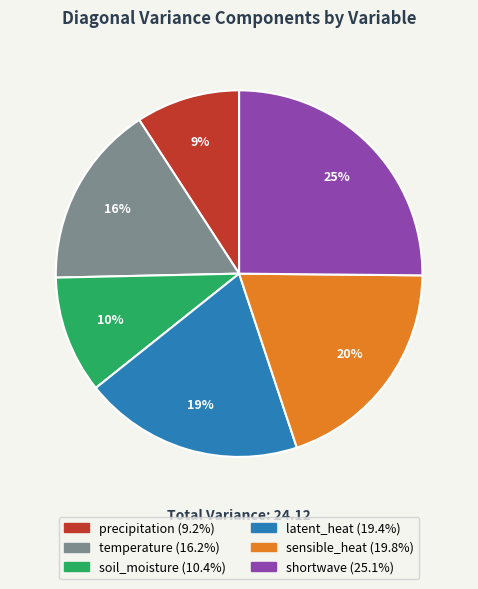

How many slices are in this pie chart?

6